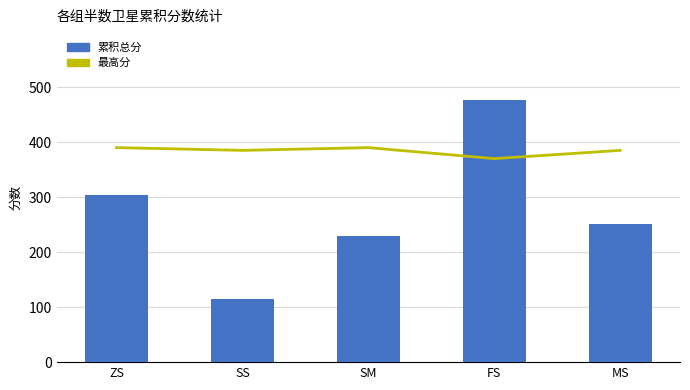

What is the label of the 2nd bar from the right?

FS